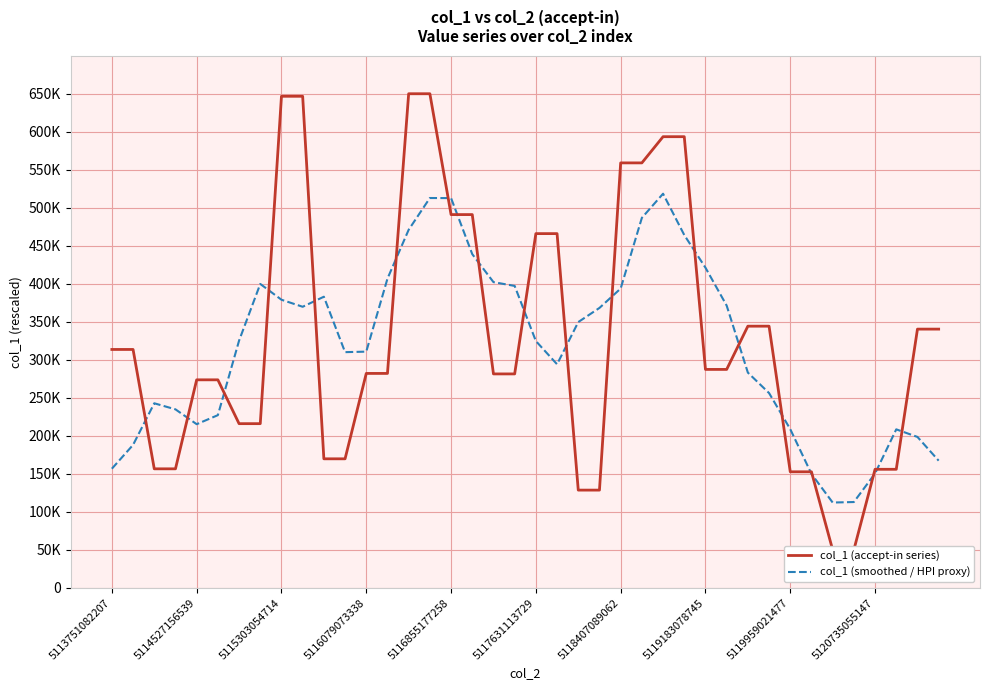

The value of col_1 (accept-in series) at 5119959021477 is 152721.5. True or false?

True